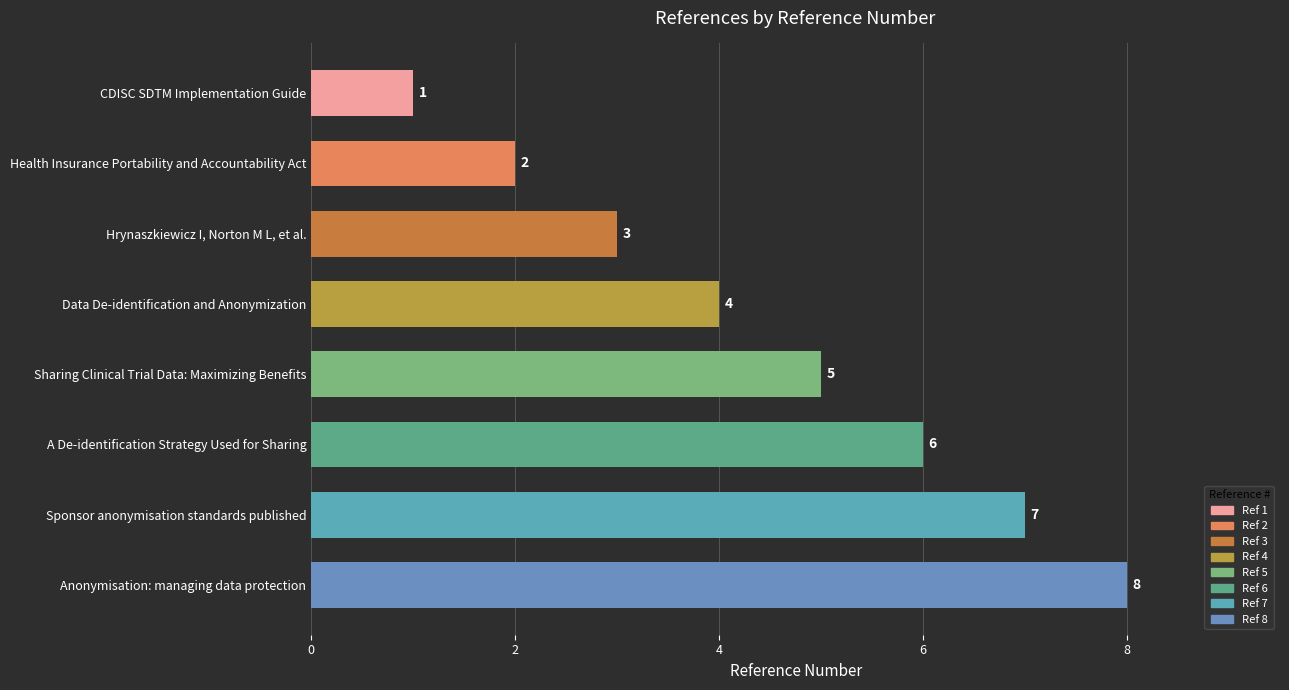

Rank the categories by value from lowest to highest.

CDISC SDTM Implementation Guide, Health Insurance Portability and Accountability Act, Hrynaszkiewicz I, Norton M L, et al., Data De-identification and Anonymization, Sharing Clinical Trial Data: Maximizing Benefits, A De-identification Strategy Used for Sharing, Sponsor anonymisation standards published, Anonymisation: managing data protection